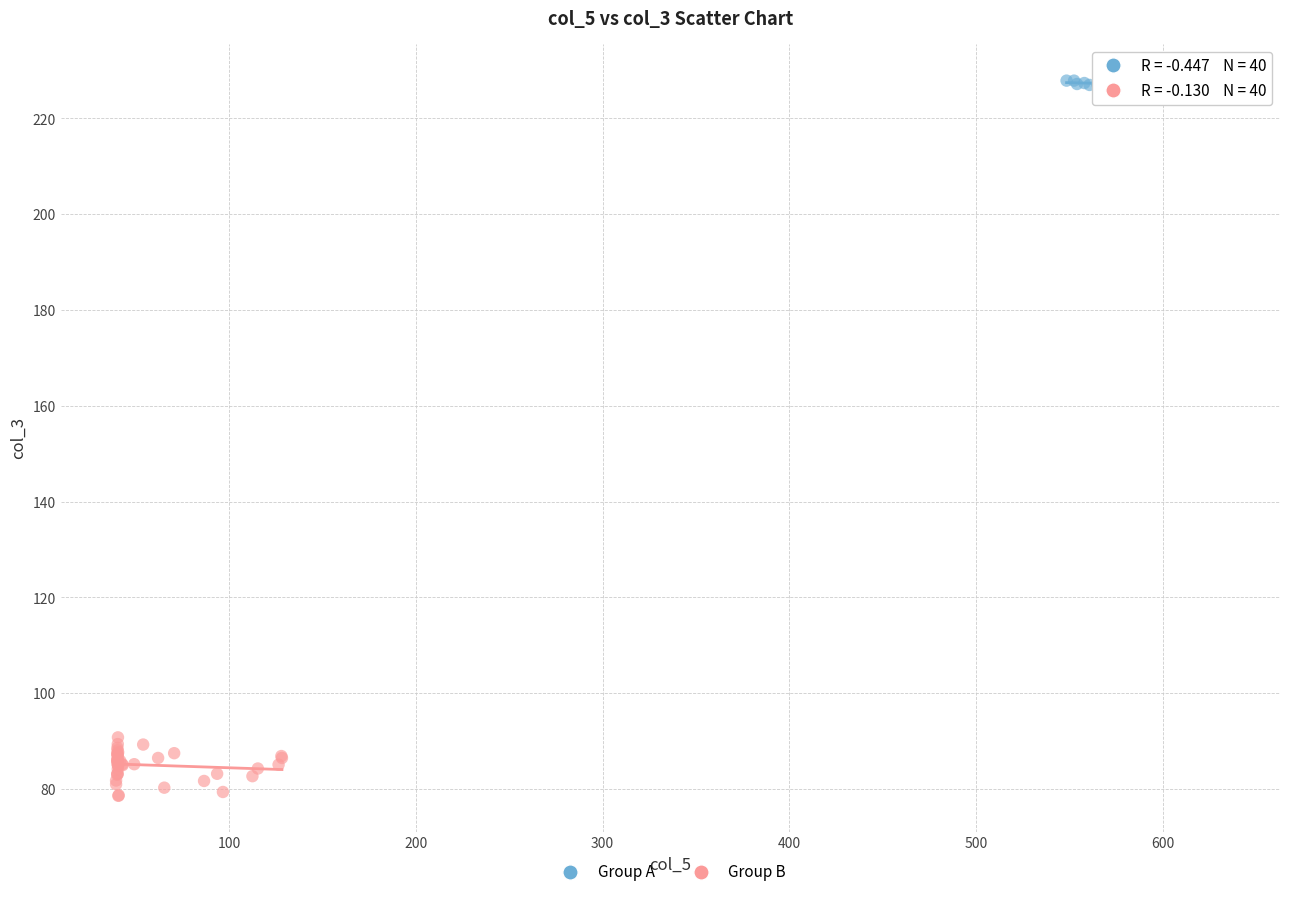

Which series reaches the minimum Y coordinate?

Group B